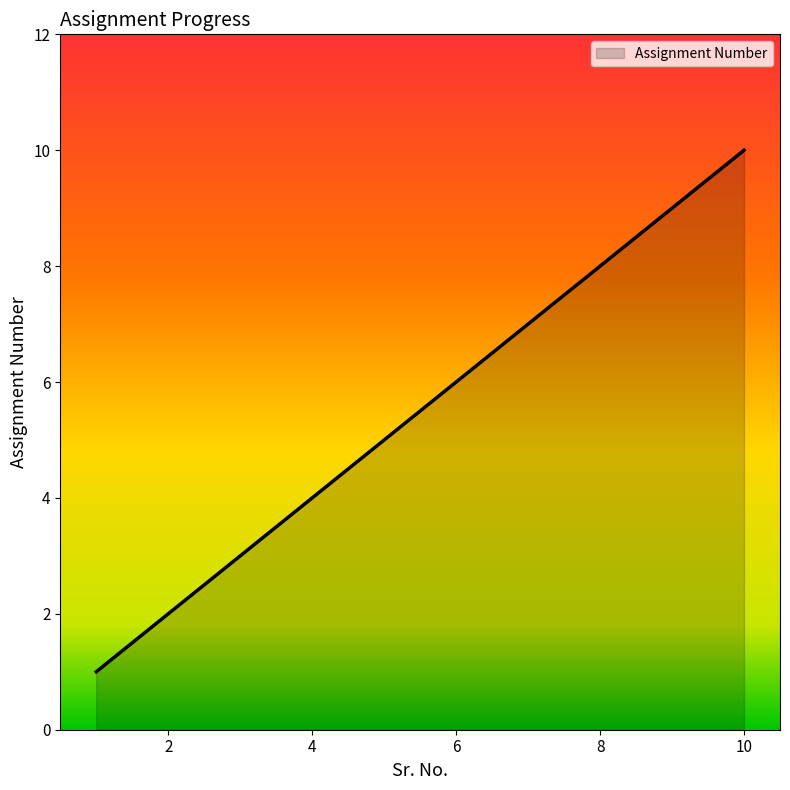

What is the difference between the maximum and minimum values?

9